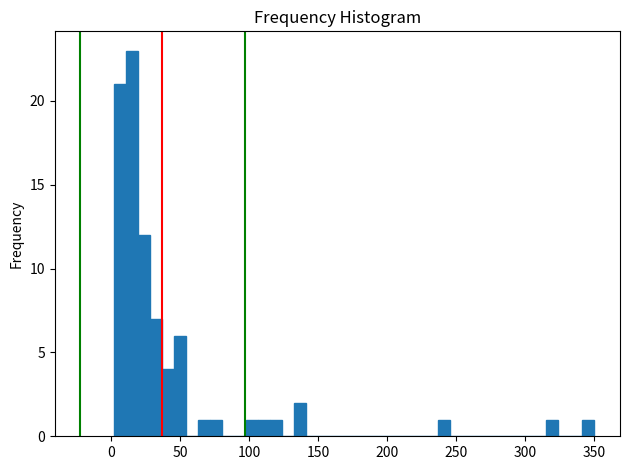

Around what value on the x-axis is the tallest bar? Give the approximate position of its centre, as read against the axis.

15